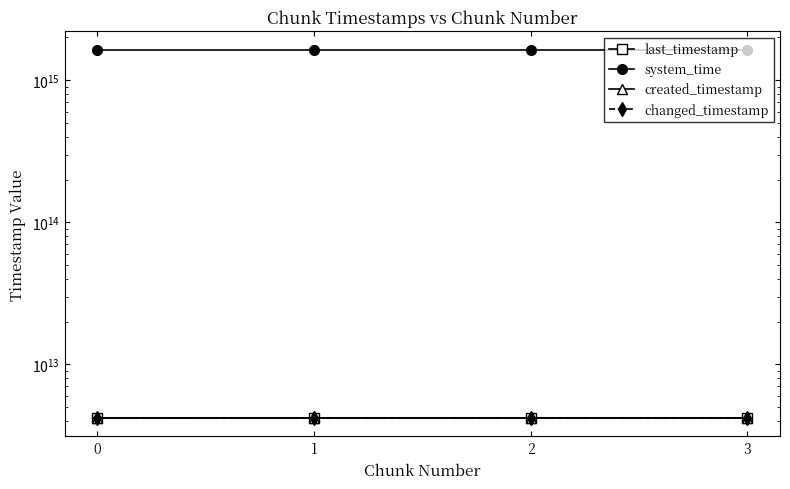

How many lines are shown in the chart?

4